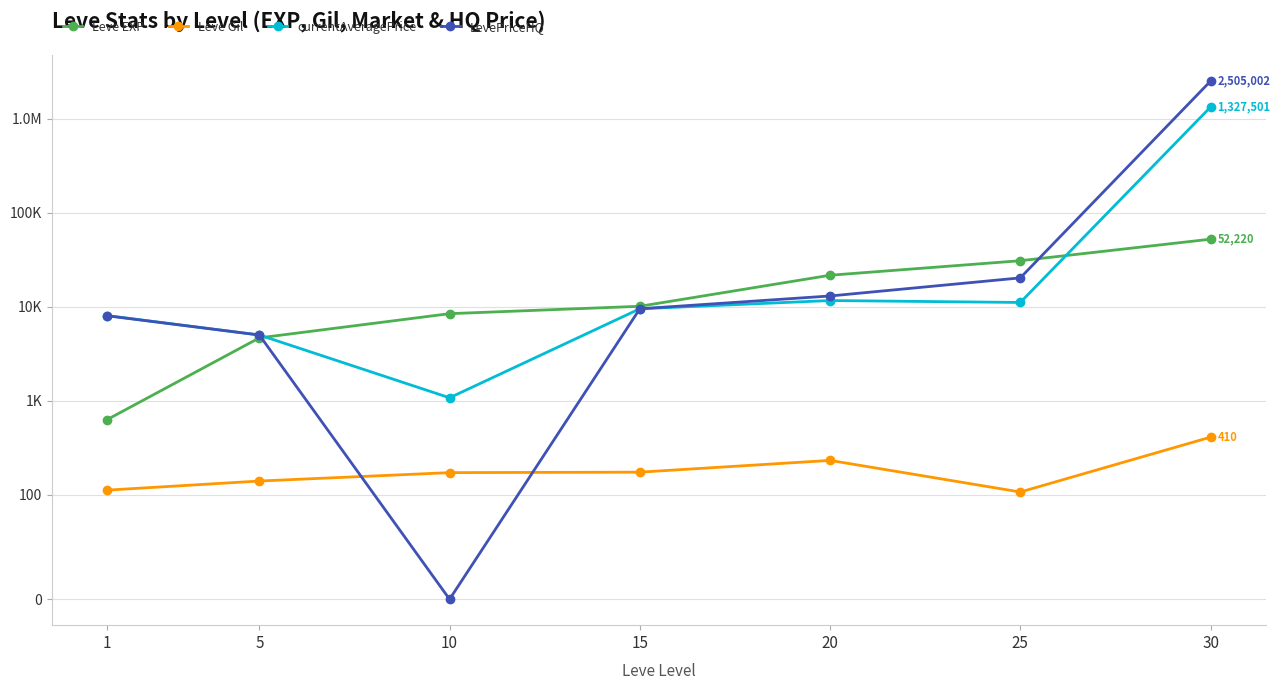

What is the value of the LevePriceHQ point at the 6th from the left?

20248